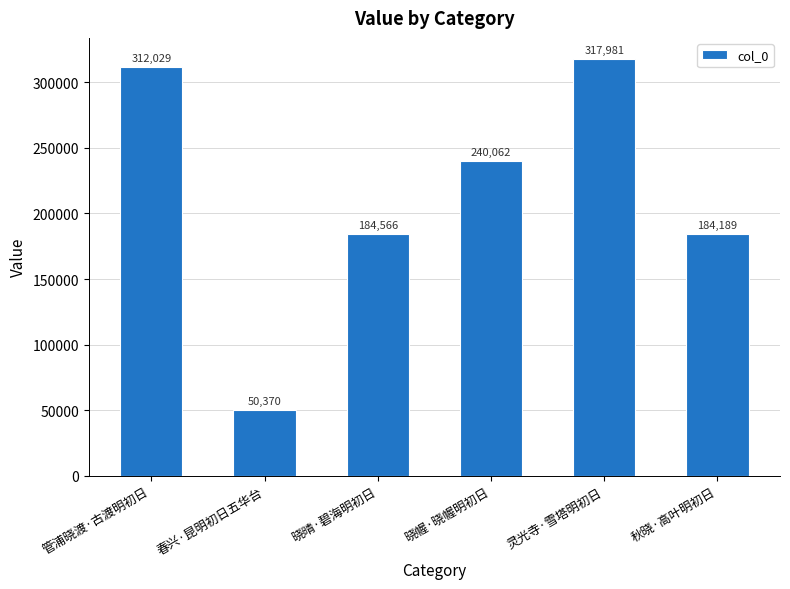

How many bars are there in total?

6